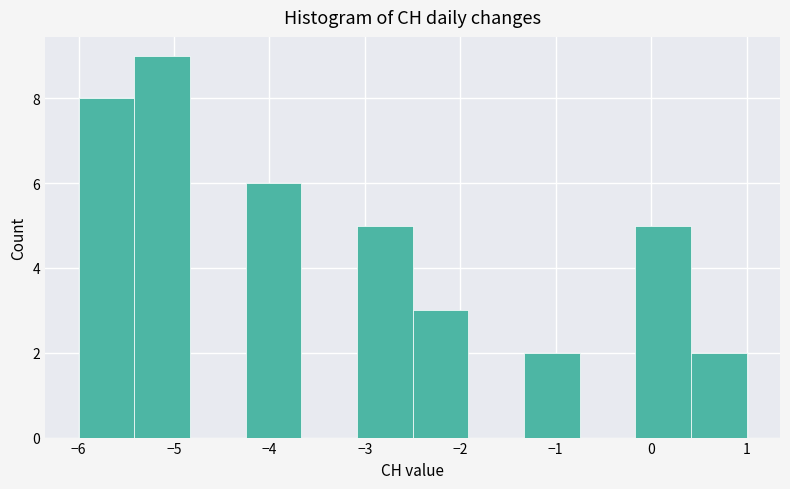

Reading left to right, transcribe this chart: for each bar, give the range it covers on the x-axis and its height. Neither the bar edges nor the heights are printed on the chart, so give them approximately, as read against the axes.

-6.0 to -5.4: 8
-5.4 to -4.8: 9
-4.8 to -4.2: 0
-4.2 to -3.7: 6
-3.7 to -3.1: 0
-3.1 to -2.5: 5
-2.5 to -1.9: 3
-1.9 to -1.3: 0
-1.3 to -0.7: 2
-0.7 to -0.2: 0
-0.2 to 0.4: 5
0.4 to 1.0: 2